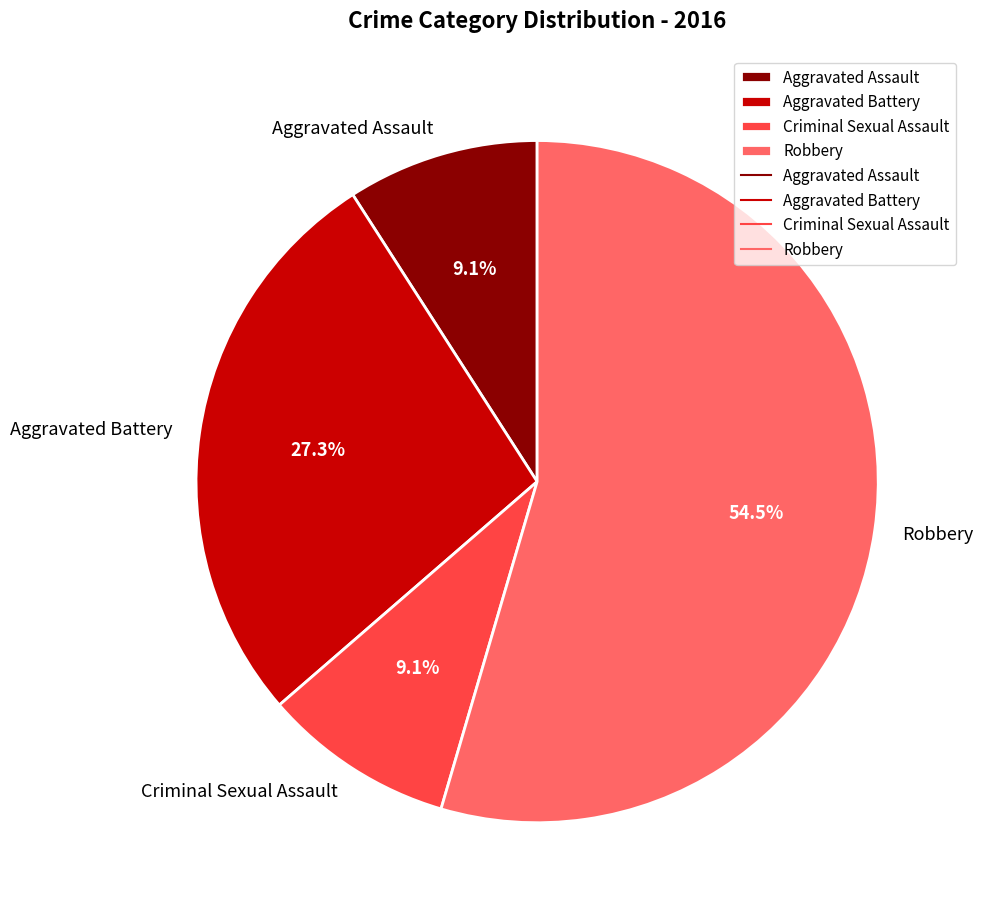

Is it true that Aggravated Assault is 9% of the pie?

True